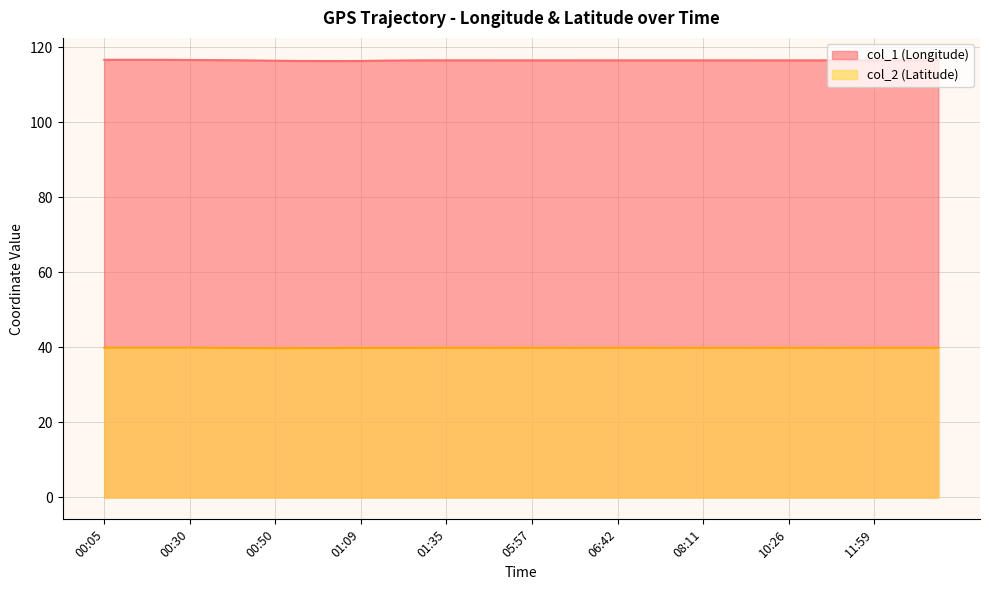

Rank the series at 01:09 from highest to lowest value.

col_1 (Longitude), col_2 (Latitude)